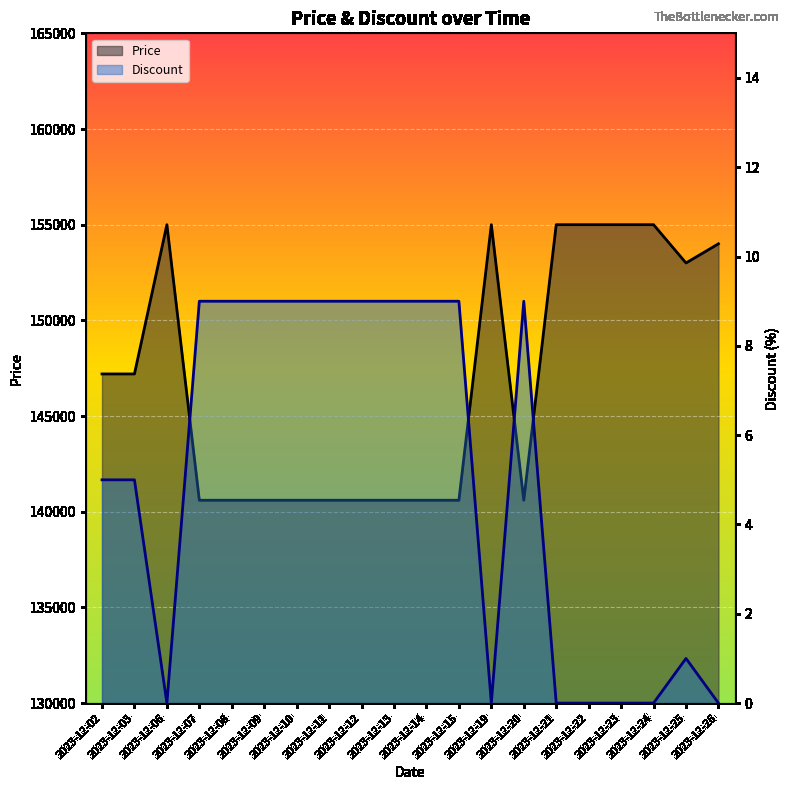

At which category is the sum across all series the highest?

2023-12-06